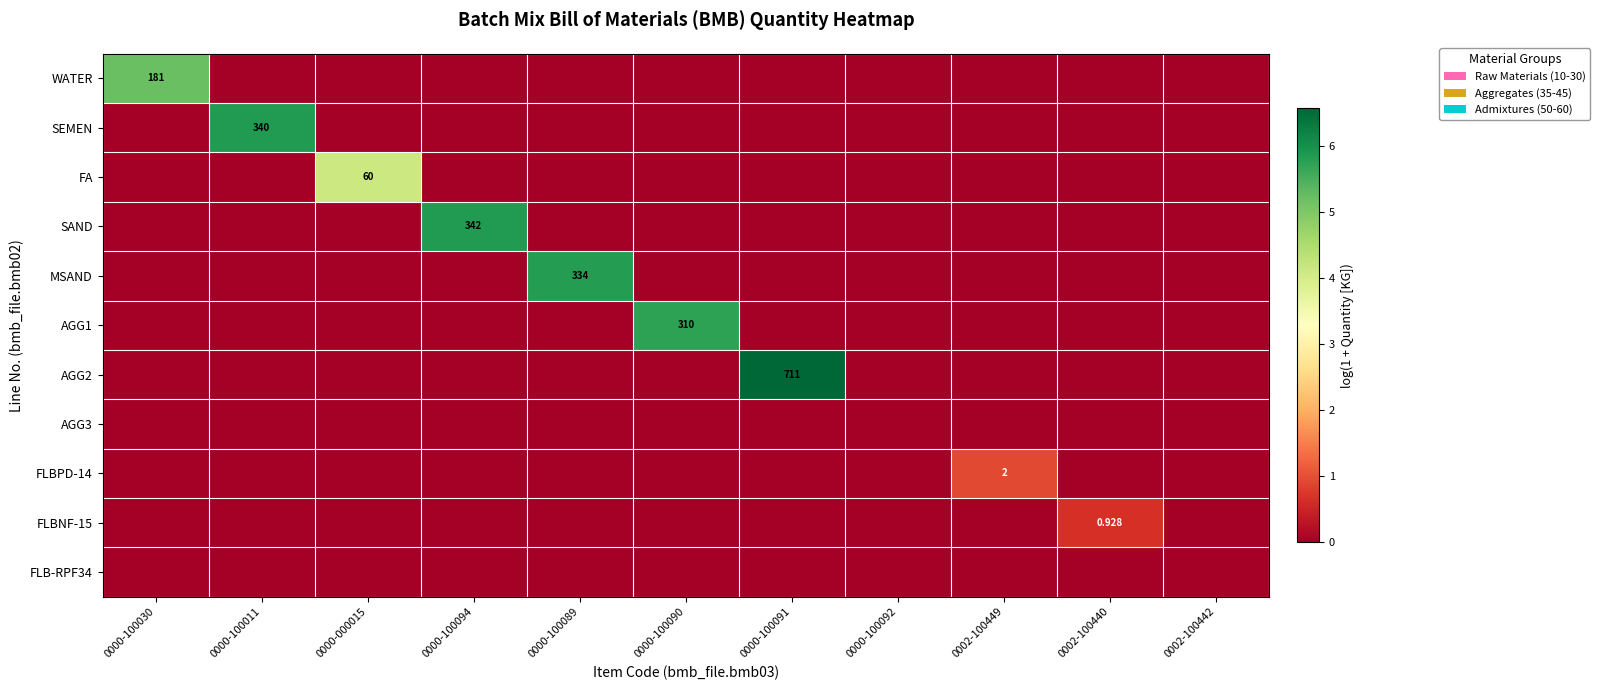

List the labels in order of AGG3 value, smallest first.

0000-100030, 0000-100011, 0000-000015, 0000-100094, 0000-100089, 0000-100090, 0000-100091, 0000-100092, 0002-100449, 0002-100440, 0002-100442